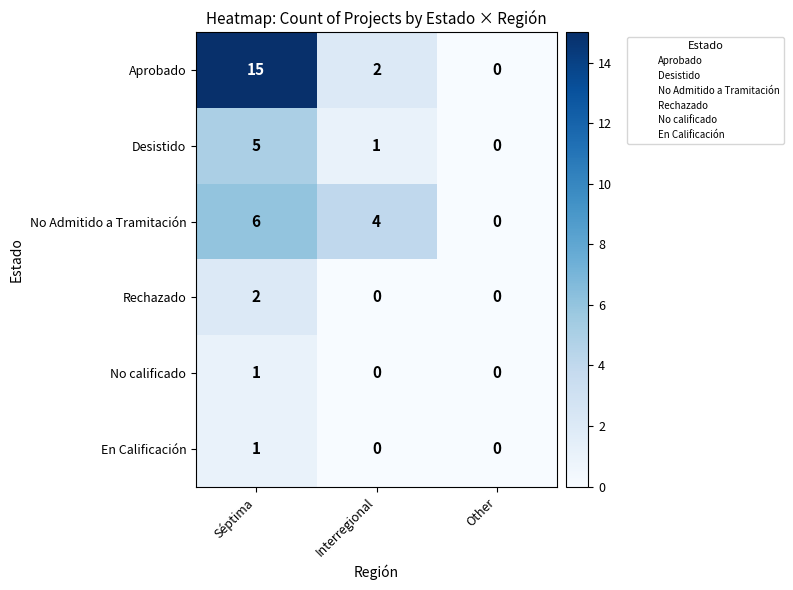

How many Desistido values are between 0 and 5?

3